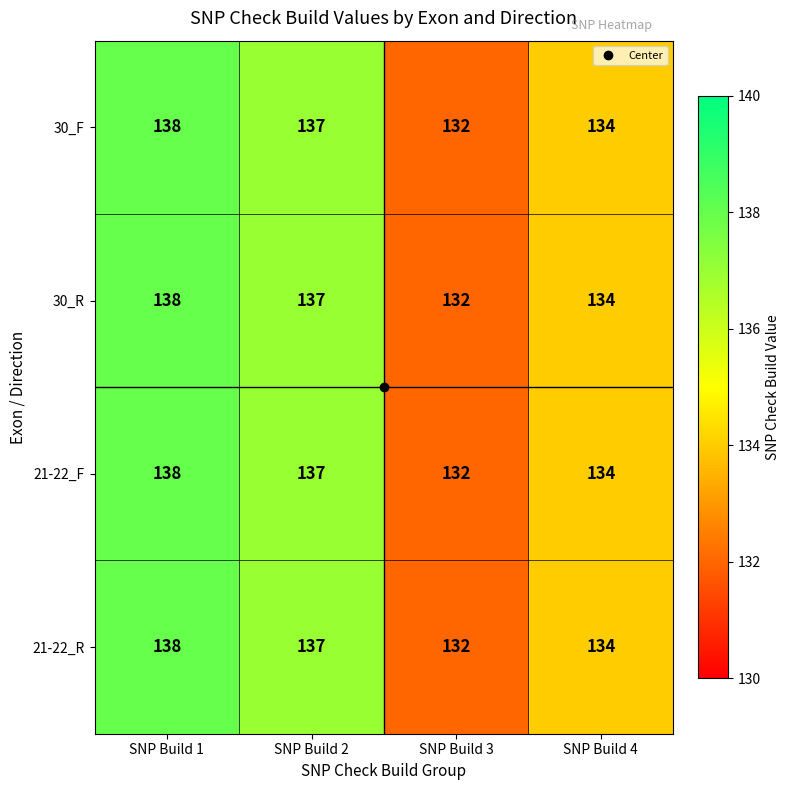

Read the 21-22_R value at SNP Build 2.

137